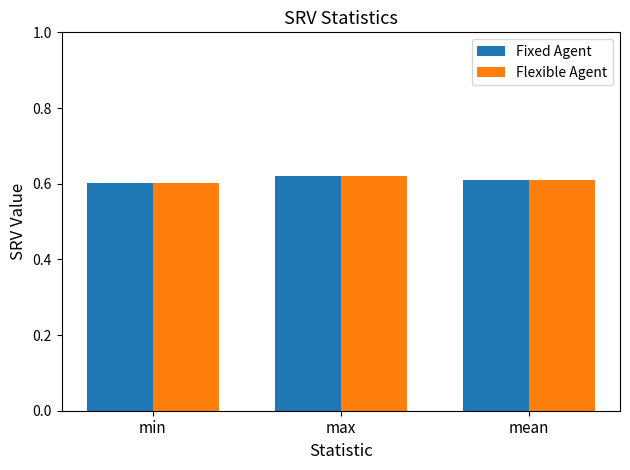

What is the sum of the Fixed Agent values at min and mean?

1.2